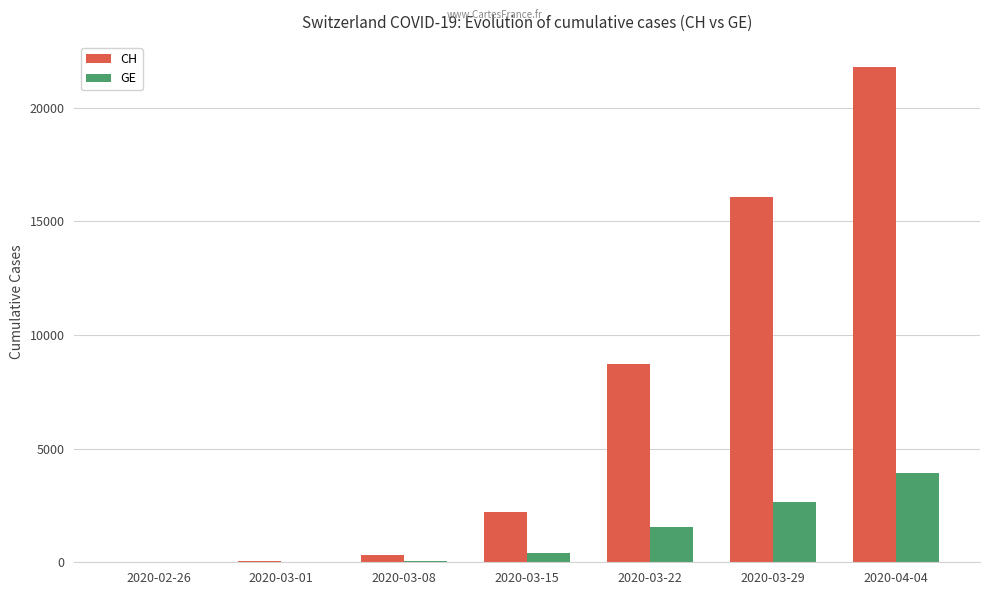

Which series has the largest total across all categories?

CH